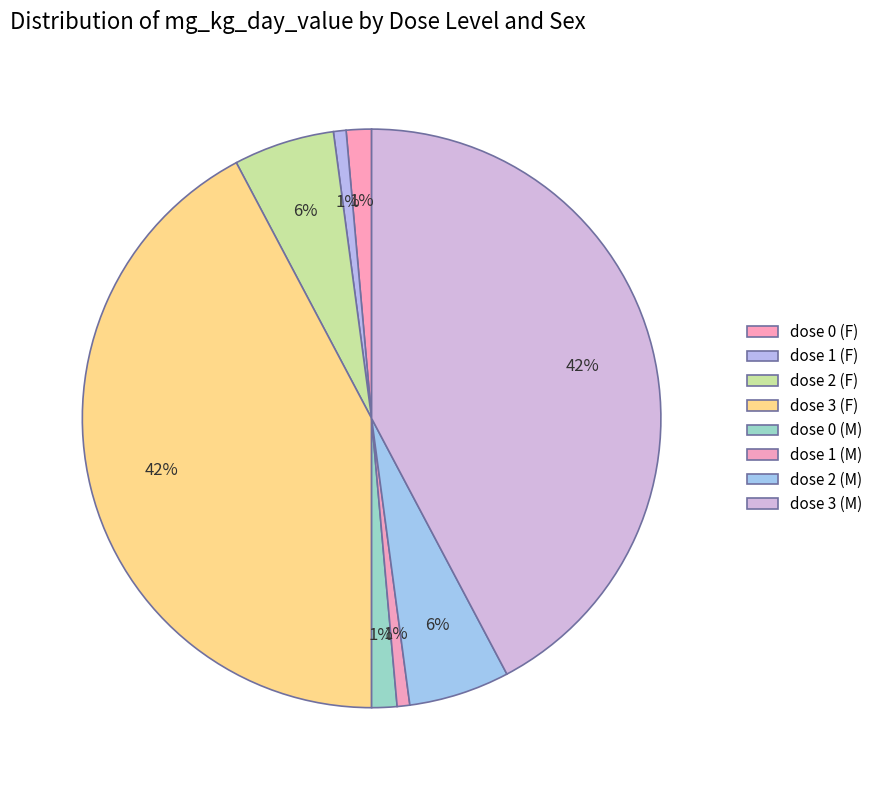

To the nearest percent, what is the average slice percentage?

12%